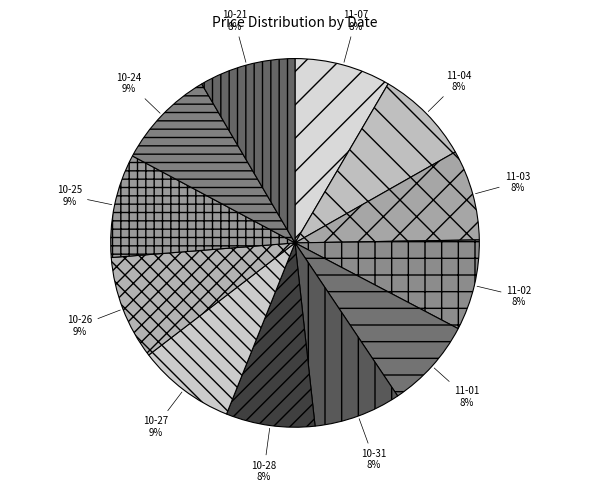

Which has a higher value, 10-24 or 11-02?

10-24